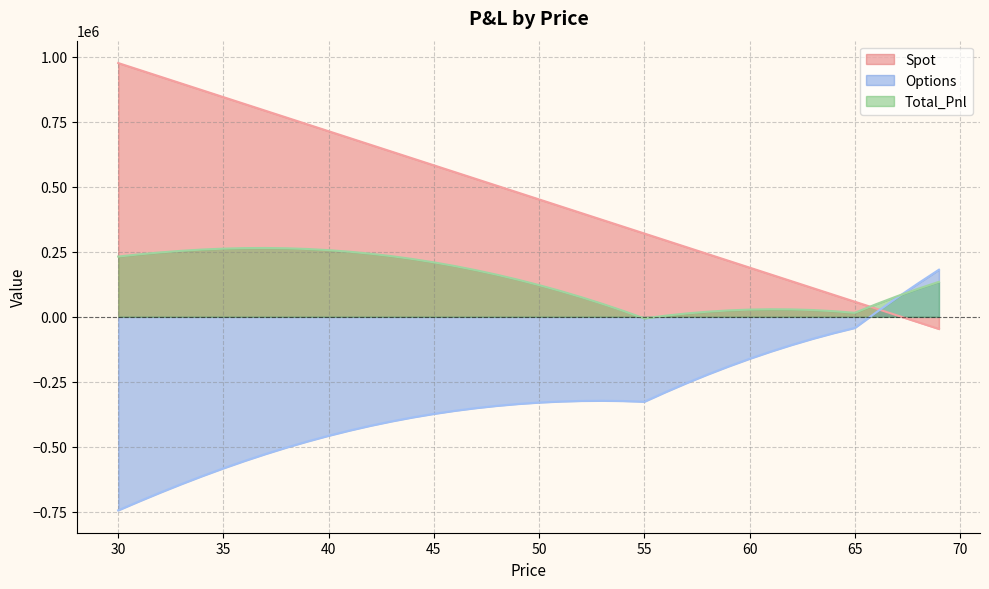

Is it true that Options equals -1096123.8 at 30?

False